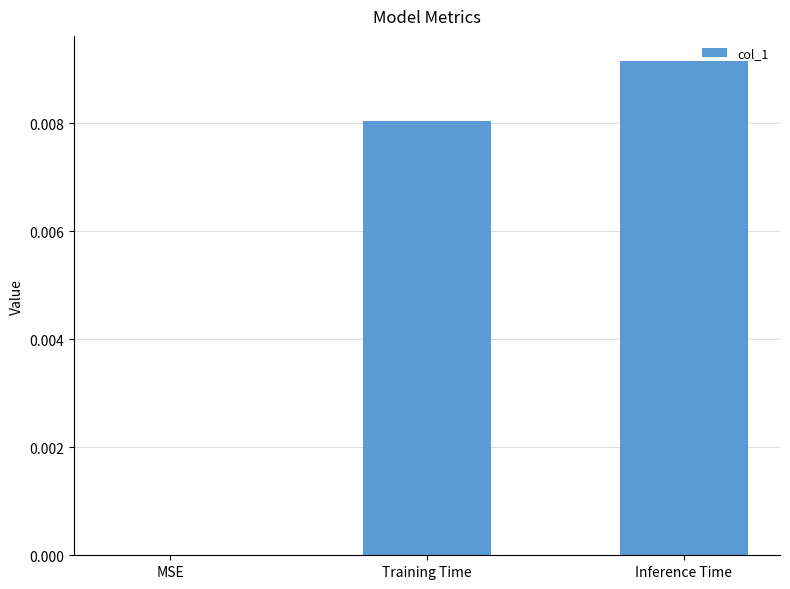

Are the bars horizontal?

No